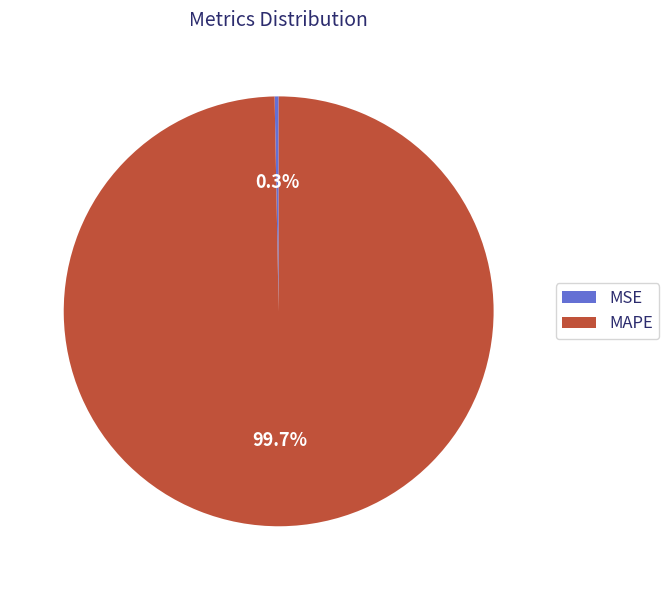

To the nearest percent, what is the difference between the largest and smallest slice percentages?

99%